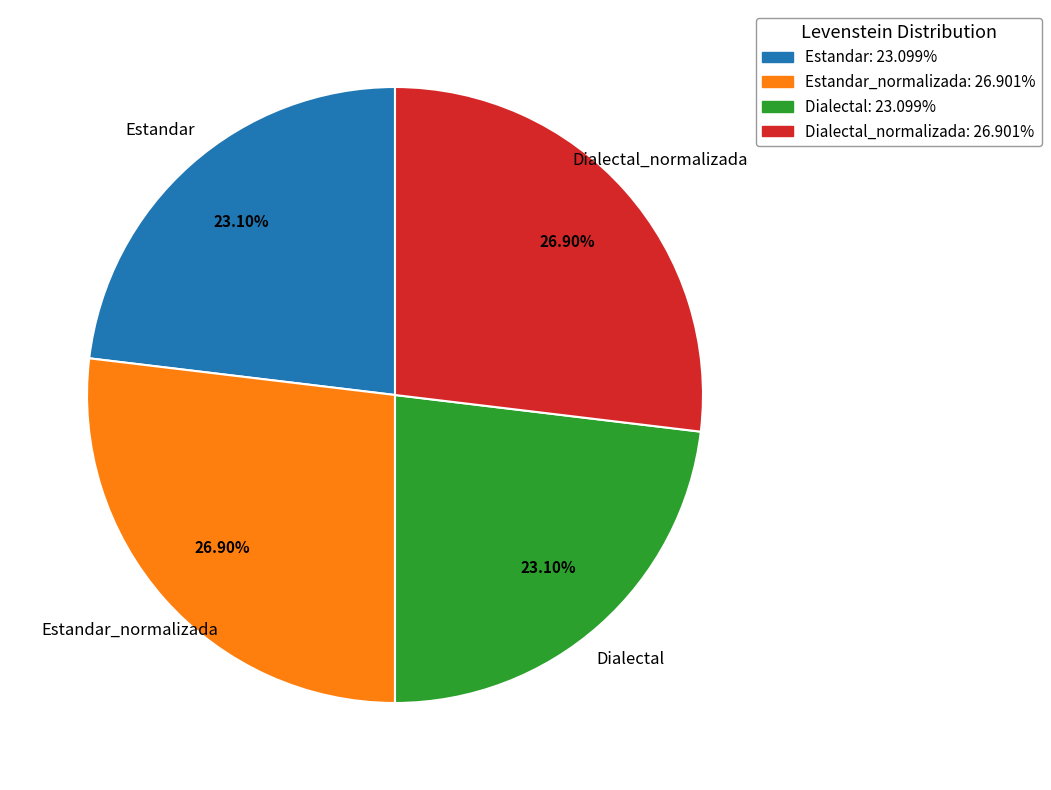

Is there a majority slice in this chart?

No